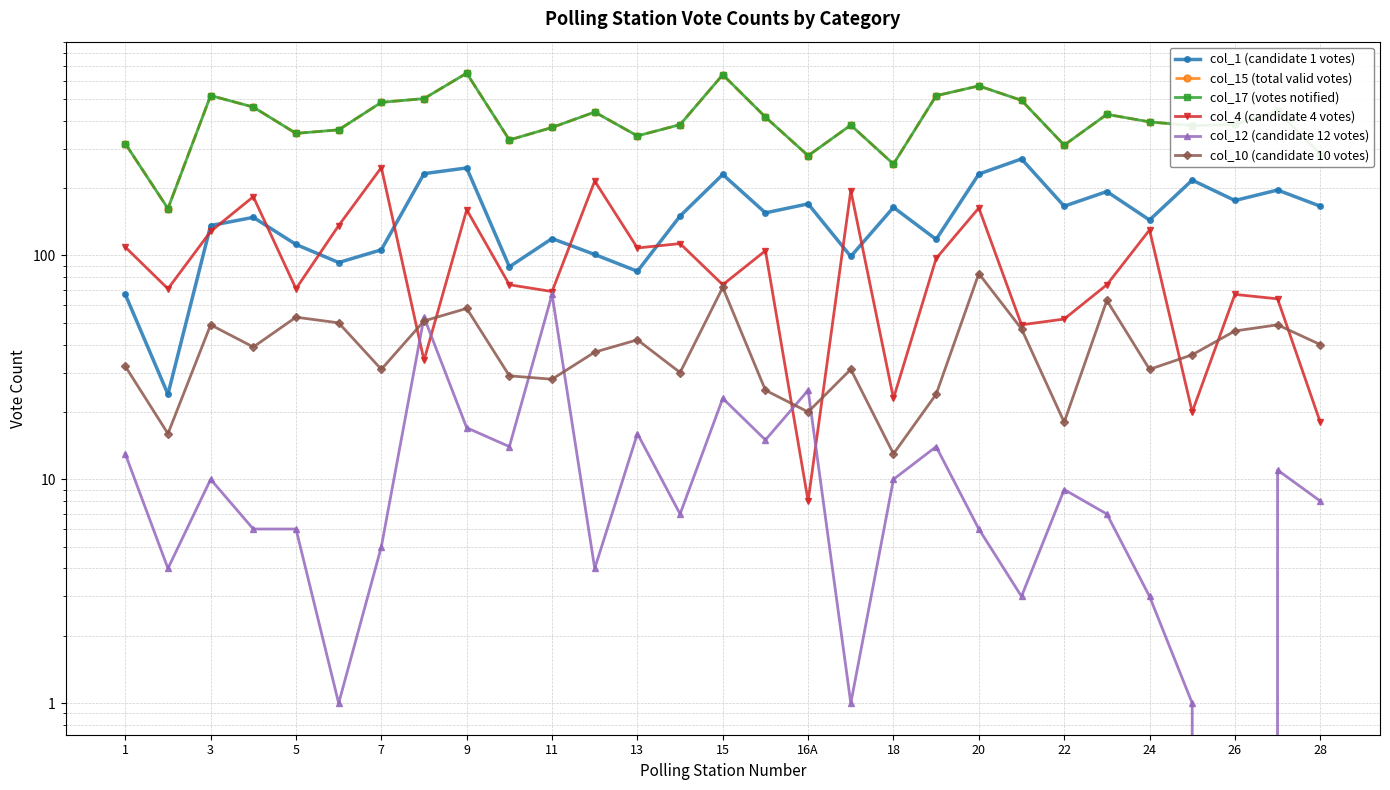

What is the label of the 6th point from the right?

23